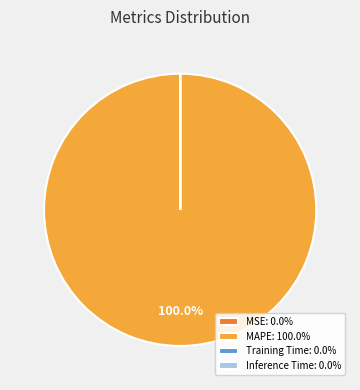

Is there any slice that represents more than half of the pie?

Yes